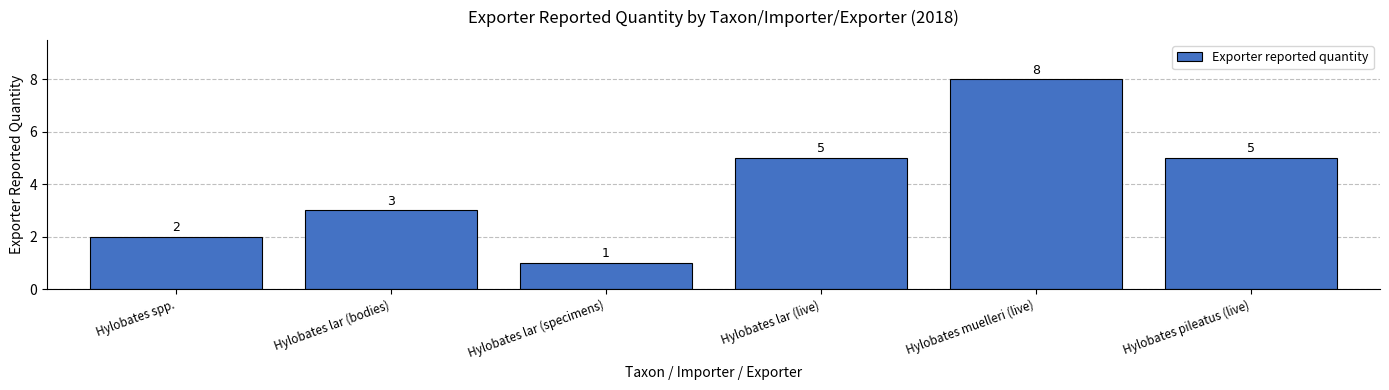

Is it true that the value at Hylobates lar (specimens) is 1?

True